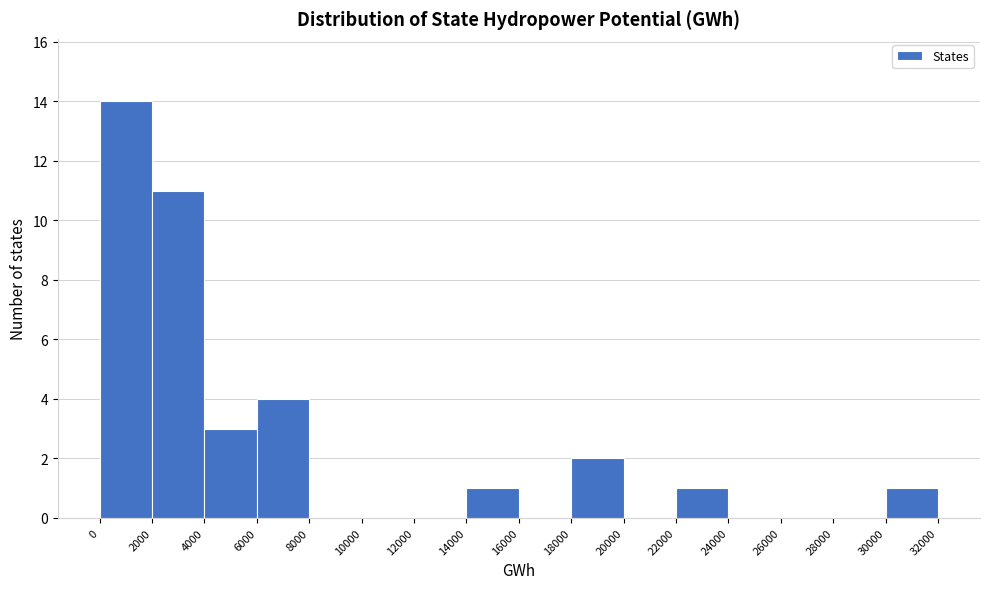

Reading left to right, list every bar in this chart as the range it spans on the x-axis followed by its height. The values are not printed on the chart, so give them approximately, as read against the axis.

0 to 2000: 14
2000 to 4000: 11
4000 to 6000: 3
6000 to 8000: 4
8000 to 10000: 0
10000 to 12000: 0
12000 to 14000: 0
14000 to 16000: 1
16000 to 18000: 0
18000 to 20000: 2
20000 to 22000: 0
22000 to 24000: 1
24000 to 26000: 0
26000 to 28000: 0
28000 to 30000: 0
30000 to 32000: 1